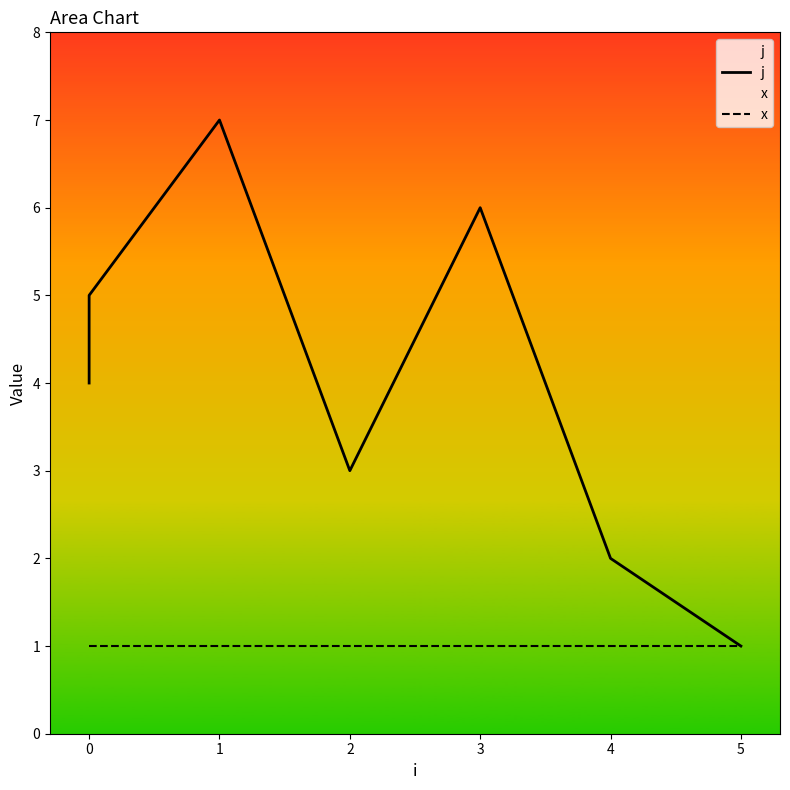

True or false: j has a value of 1 at 3.

False